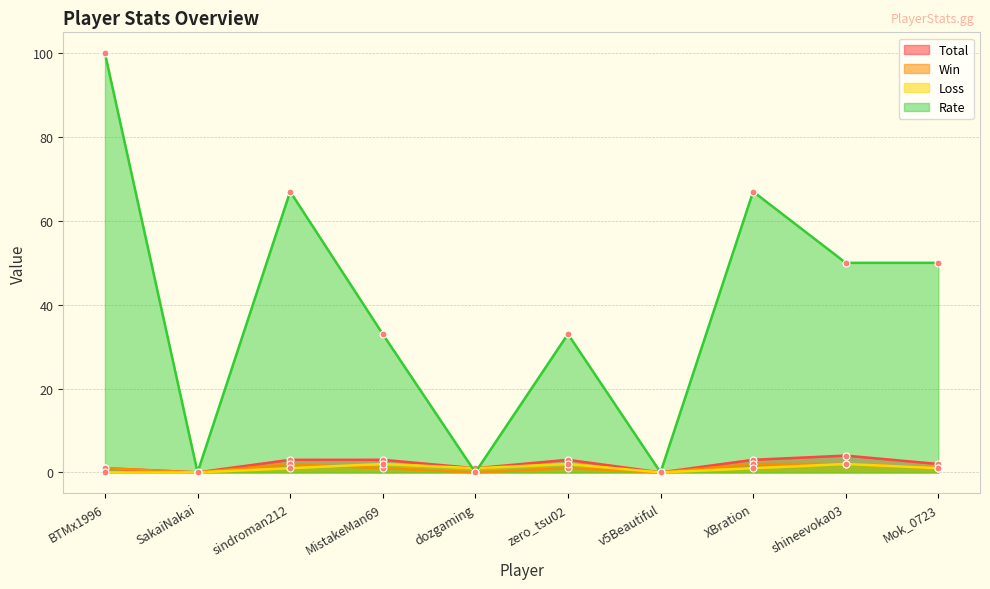

Where do Win and Loss first cross each other?

sindroman212 and MistakeMan69